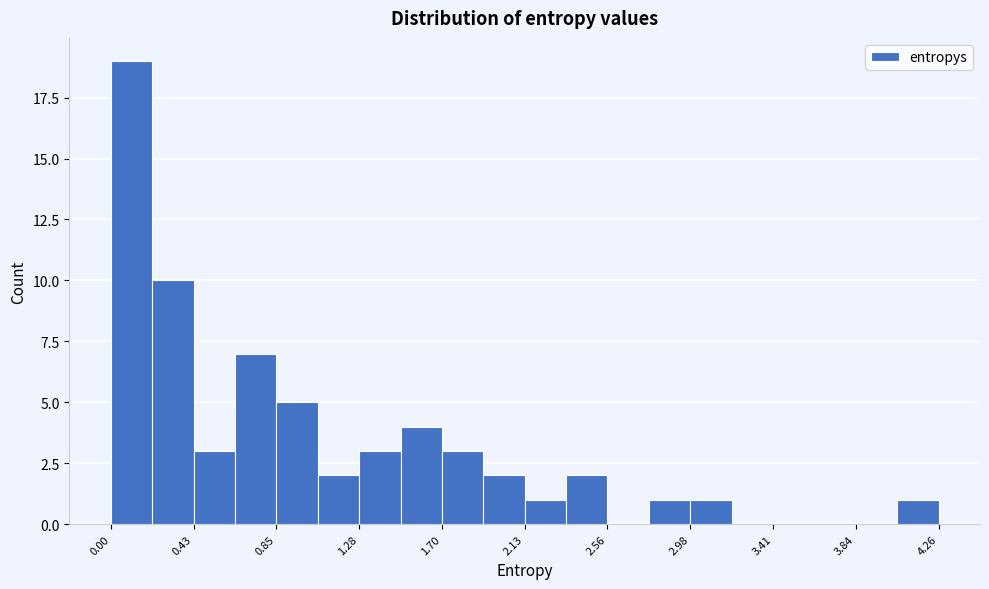

What is the height of the bar covering 1.30 to 1.50 on the x-axis? Neither the bar edges nor the heights are printed on the chart, so give them approximately, as read against the axes.

3